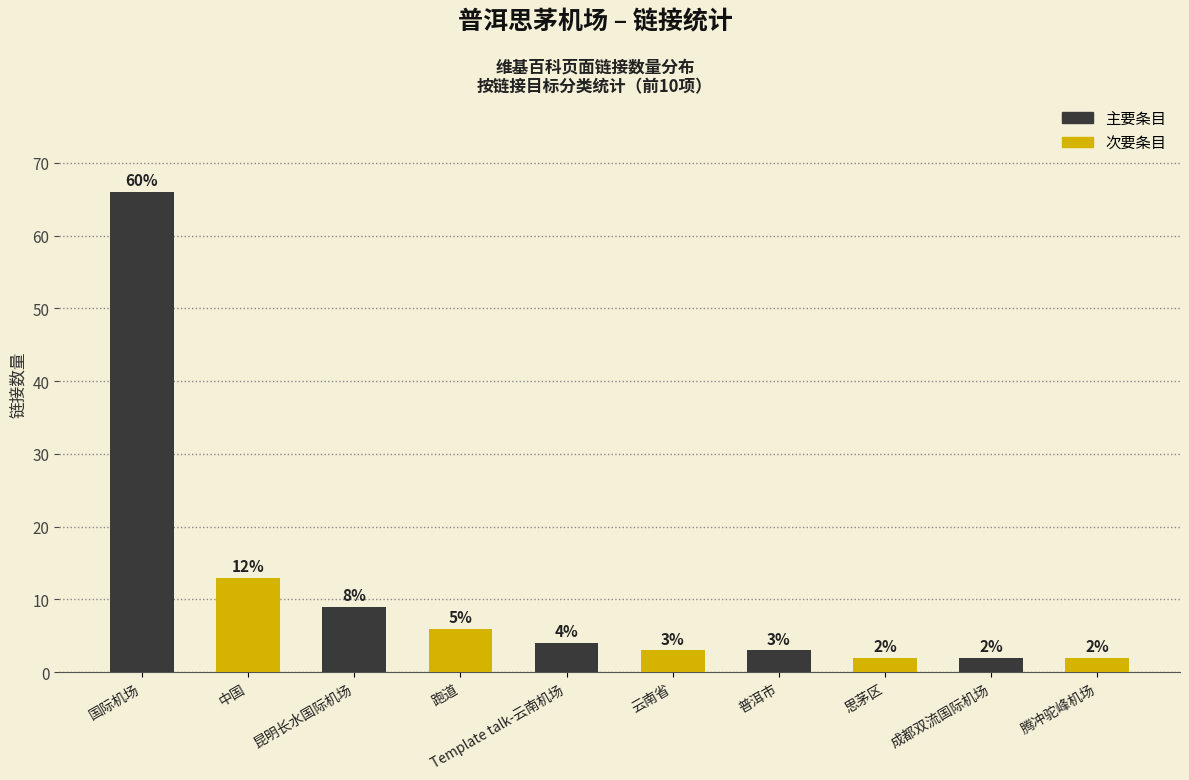

Reading right to left, transcribe all the data shown in this chart.

腾冲驼峰机场=2	成都双流国际机场=2	思茅区=2	普洱市=3	云南省=3	Template talk-云南机场=4	跑道=6	昆明长水国际机场=9	中国=13	国际机场=66